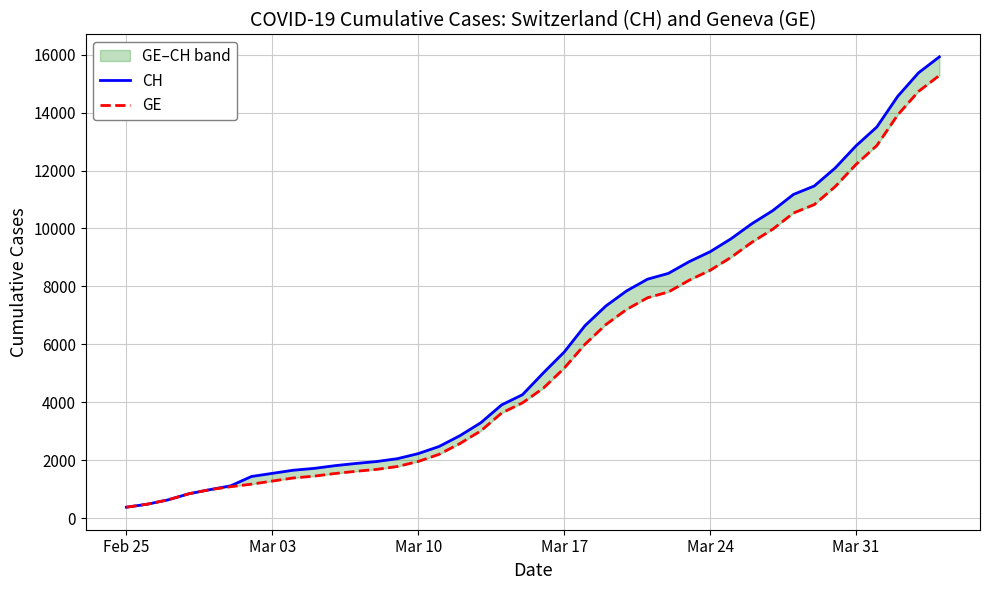

True or false: CH and GE intersect in this chart.

False